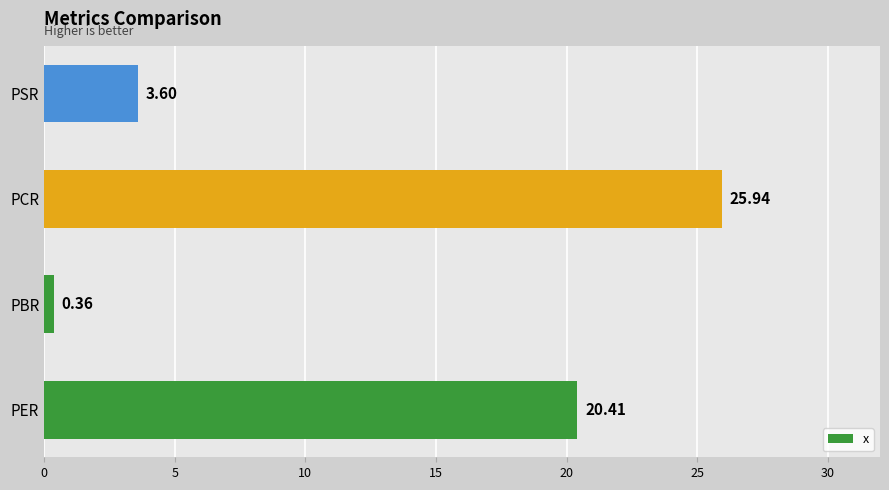

Between PER and PBR, which is larger?

PER